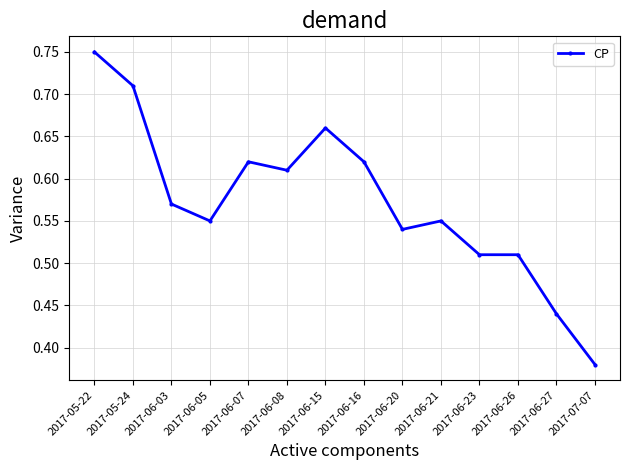

The value at 2017-06-03 is 0.9. True or false?

False